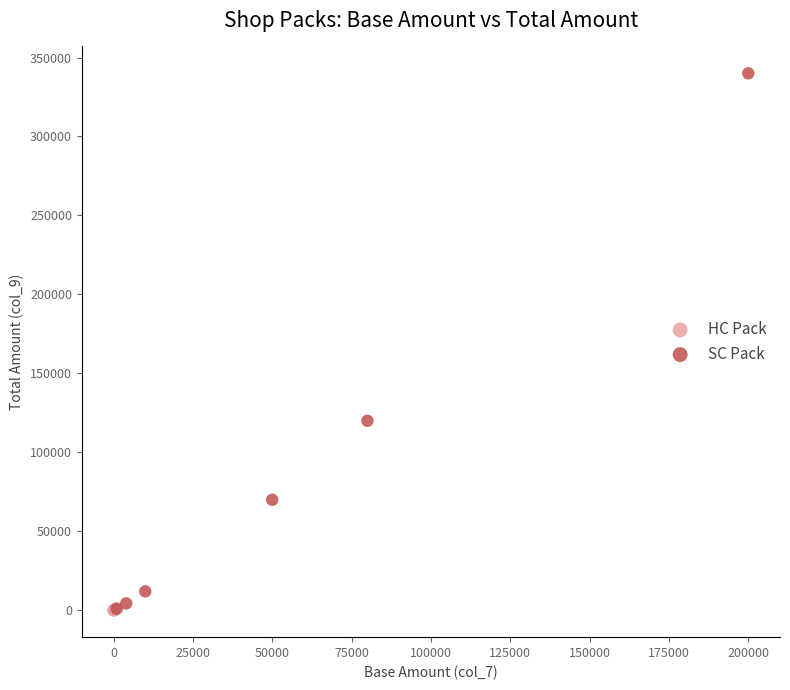

Which series reaches the maximum Y coordinate?

SC Pack